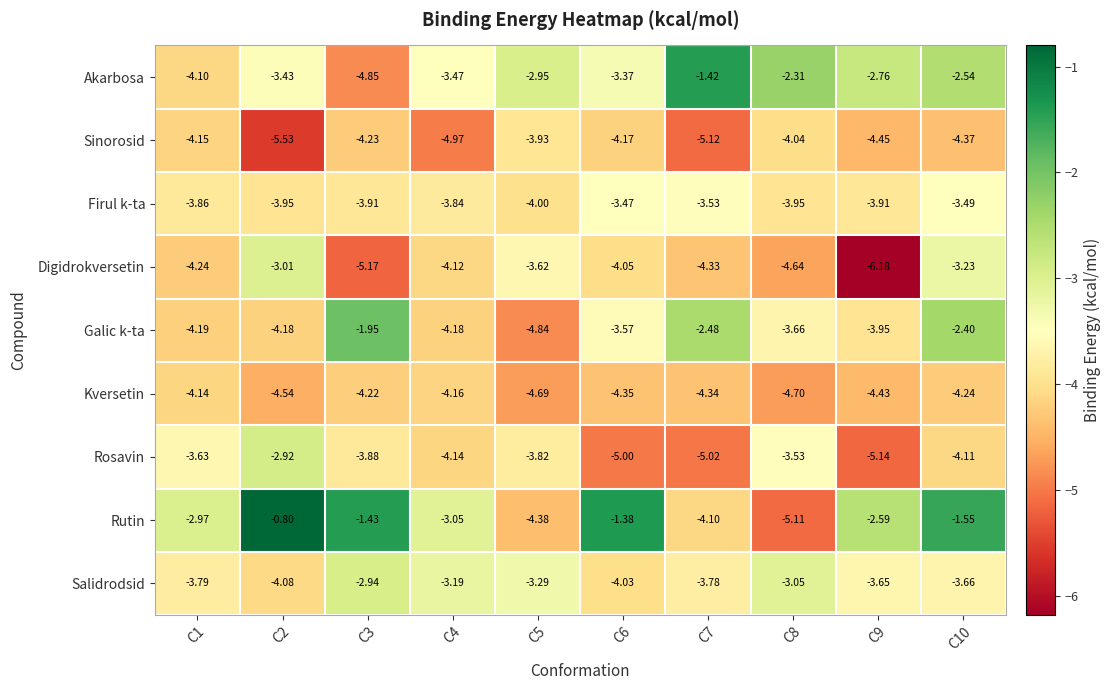

List the series in order of their peak value, highest first.

Rutin, Akarbosa, Galic k-ta, Rosavin, Salidrodsid, Digidrokversetin, Firul k-ta, Sinorosid, Kversetin